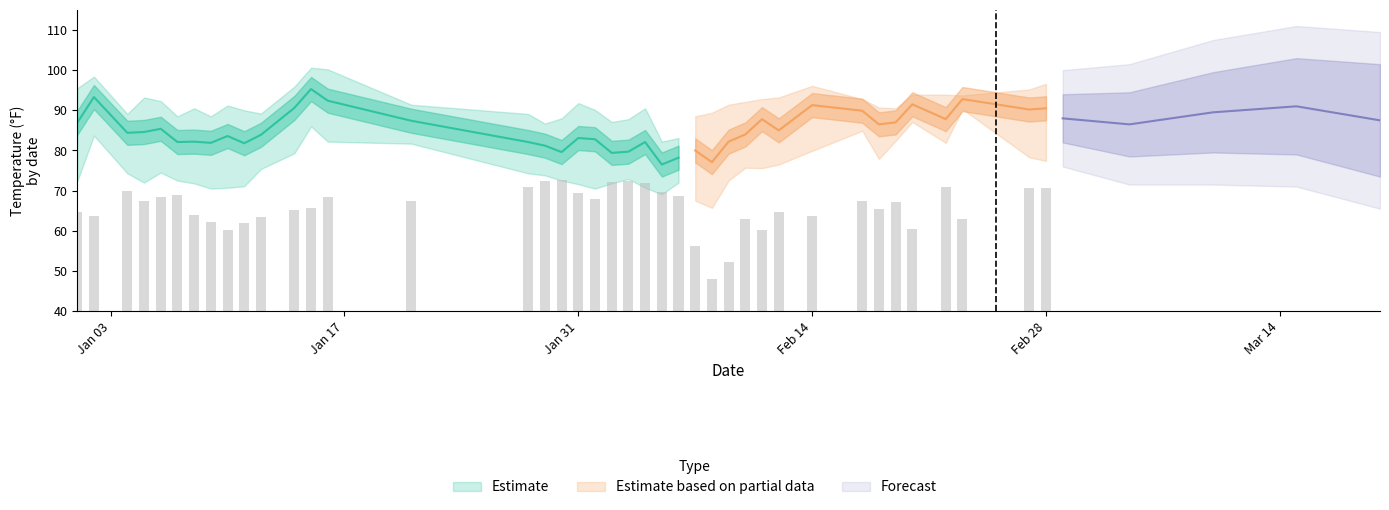

Reading left to right, extract all data points from this chart.

TEMP: 86.9	93.3	84.4	84.6	85.4	82.1	82.2	81.9	83.6	81.8	83.9	90.6	95.3	92.4	87.4	82.1	81.2	79.6	83.1	82.8	79.4	79.7	82.1	76.5	78.2	80.0	77.1	82.2	84.0	87.8	85.0	91.3	89.9	86.5	87.0	91.5	87.8	92.8	90.2	90.5
MAX: 95.5	98.4	89.1	93.2	92.3	88.5	90.5	88.5	91.2	90.0	89.2	95.9	100.6	100.2	91.4	89.1	86.7	88.0	91.8	90.1	87.1	87.8	90.5	82.2	83.1	88.5	89.4	91.4	92.1	92.8	93.2	96.1	92.8	90.7	90.5	93.9	93.9	93.7	95.2	96.6
MIN: 72.3	83.7	74.3	72.0	74.5	72.5	71.8	70.5	70.7	71.1	75.4	79.3	86.0	82.2	81.7	74.3	73.8	72.5	71.6	70.5	71.8	72.9	70.7	69.1	72.0	67.5	65.7	72.5	75.7	75.6	76.5	79.9	84.9	77.9	82.4	87.1	81.9	90.3	78.3	77.4
DEWP: 64.8	63.7	69.9	67.3	68.4	69.0	64.0	62.2	60.3	62.0	63.5	65.2	65.6	68.4	67.5	70.8	72.5	72.7	69.4	68.0	72.1	72.5	71.8	69.6	68.7	56.3	48.1	52.1	63.0	60.1	64.7	63.8	67.4	65.4	67.1	60.5	70.9	63.0	70.6	70.7